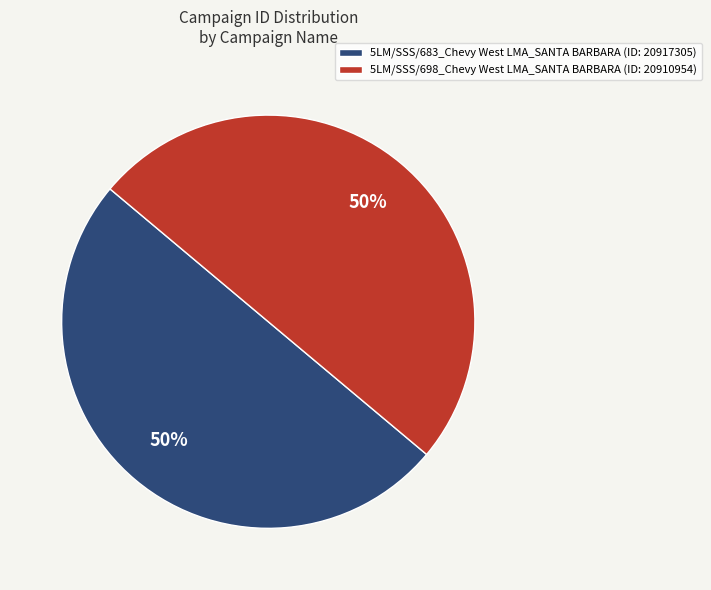

Is the sum of 5LM/SSS/683_Chevy West LMA_SANTA BARBARA (ID: 20917305) and 5LM/SSS/698_Chevy West LMA_SANTA BARBARA (ID: 20910954) greater than half?

Yes